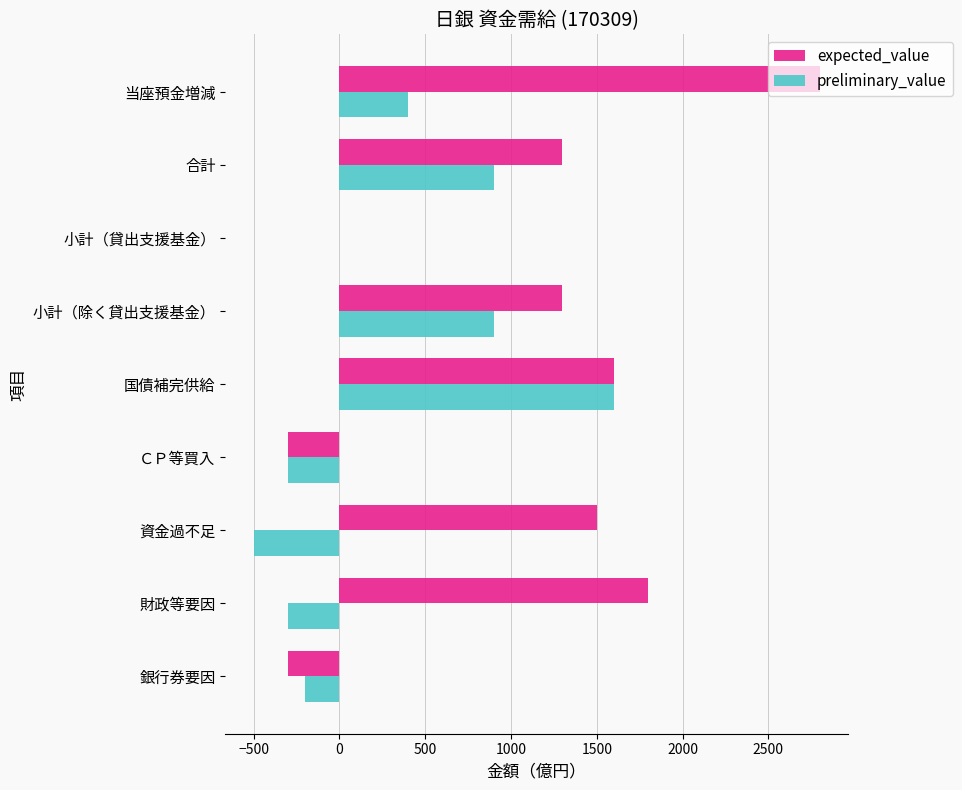

Between 資金過不足 and 当座預金増減, which series saw the biggest shift?

expected_value